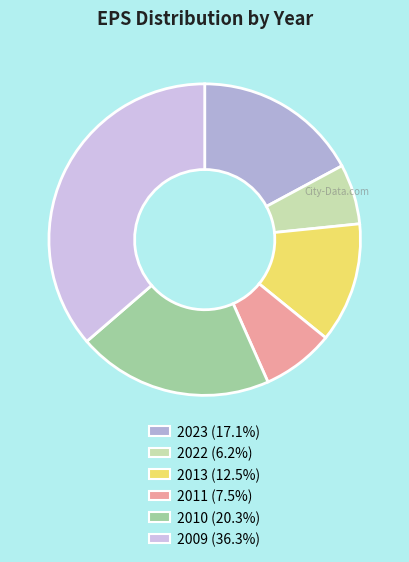

How many segments does this pie chart have?

6